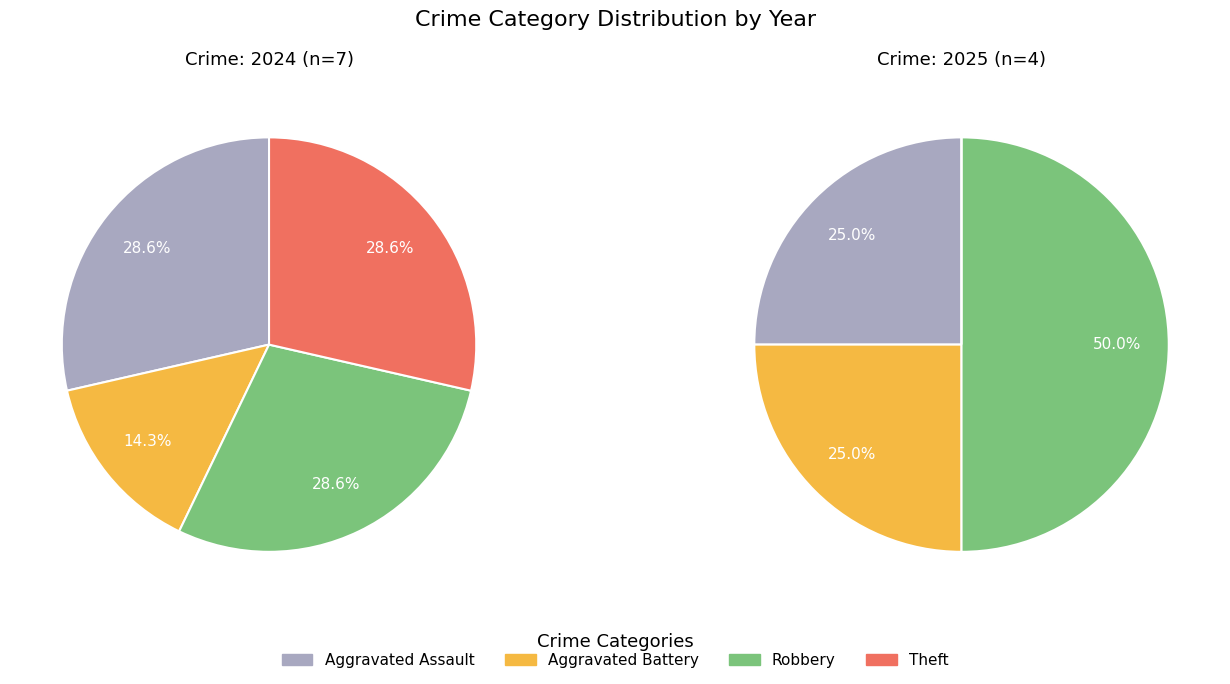

The Aggravated Assault slice represents 29% of the pie. True or false?

True